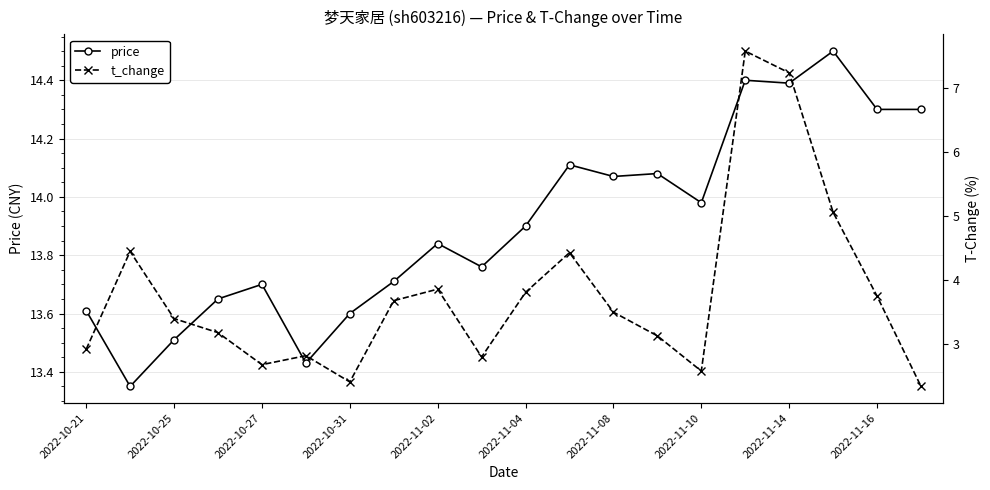

Reading right to left, what are all the values shown in this chart?

price: 14.3	14.3	14.5	14.4	14.4	14.0	14.1	14.1	14.1	13.9	13.8	13.8	13.7	13.6	13.4	13.7	13.7	13.5	13.3	13.6
t_change: 2.3	3.7	5.0	7.2	7.6	2.6	3.1	3.5	4.4	3.8	2.8	3.9	3.7	2.4	2.8	2.7	3.2	3.4	4.4	2.9